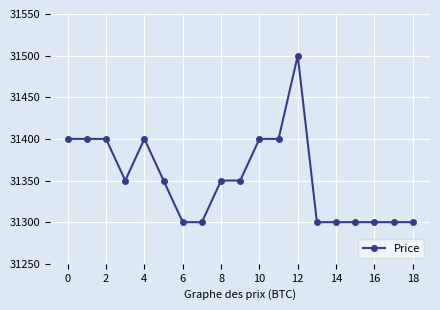

True or false: the data has more than 1 interior local peaks.

True